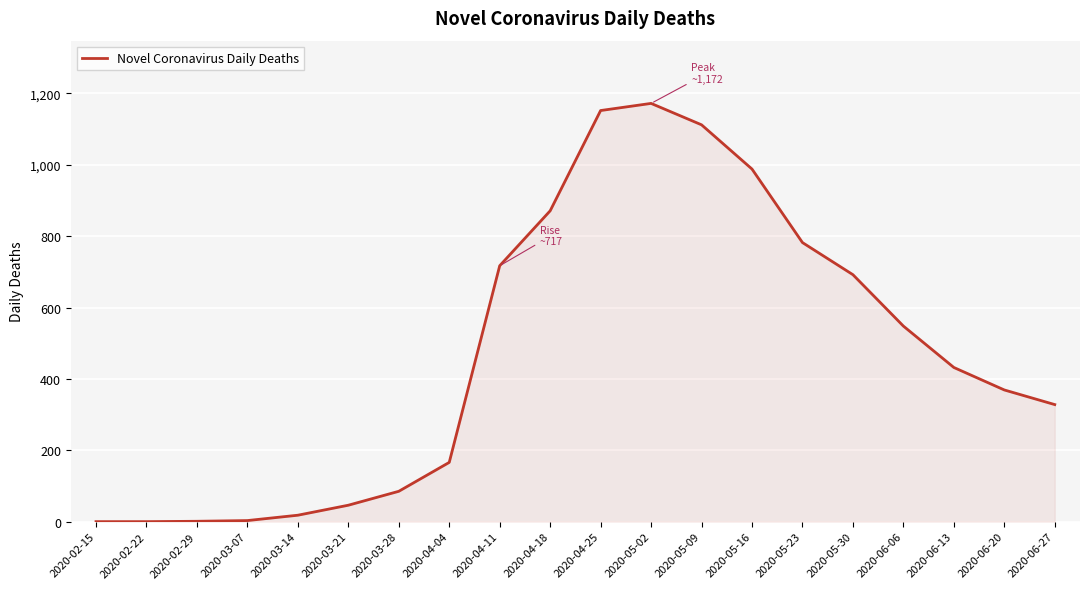

Between 2020-04-25 and 2020-05-23, which is larger?

2020-04-25